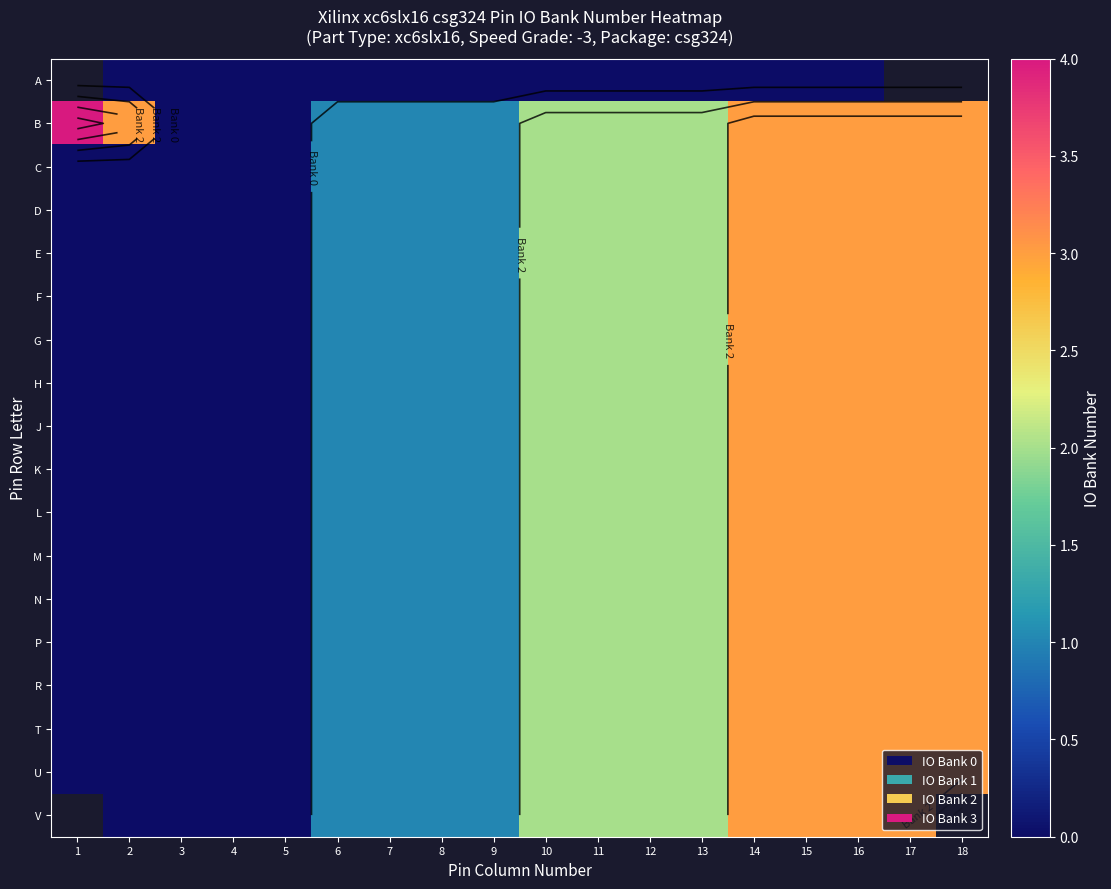

What is the total value across all series at 11?

34